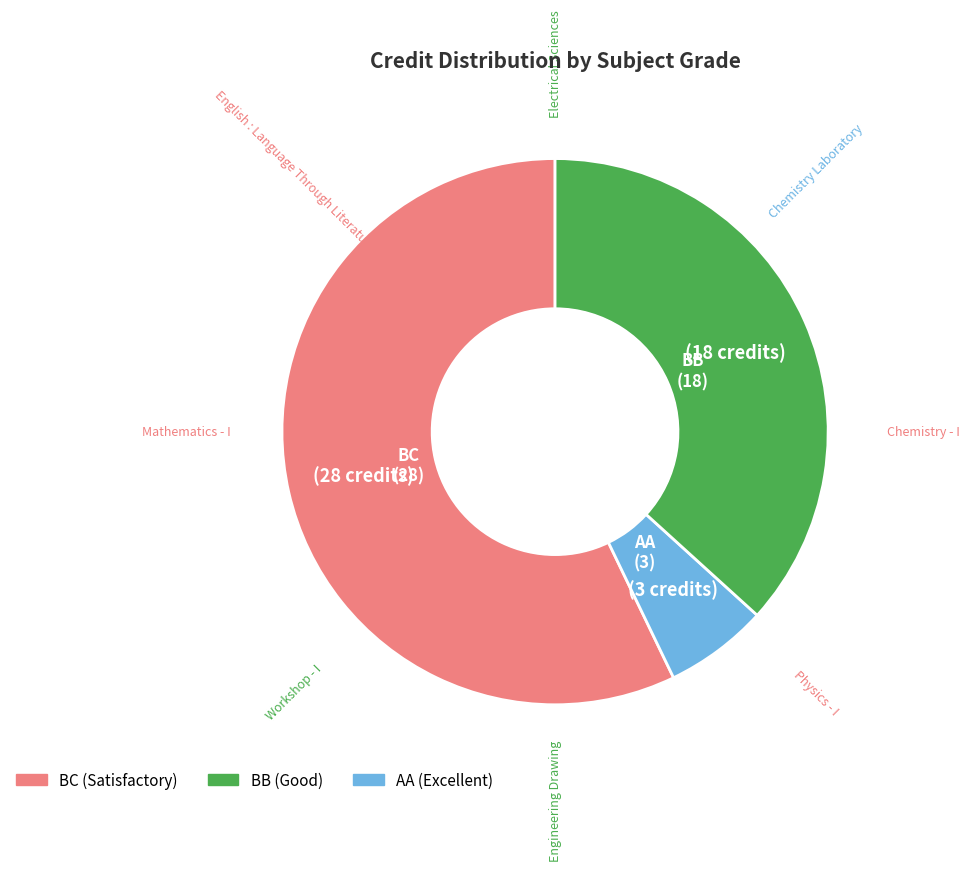

Is there a majority slice in this chart?

Yes